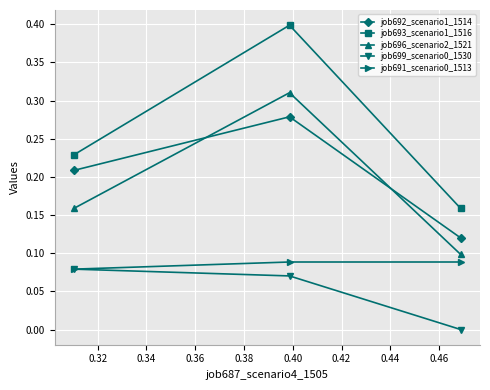

What is the maximum value shown in the chart?

0.4